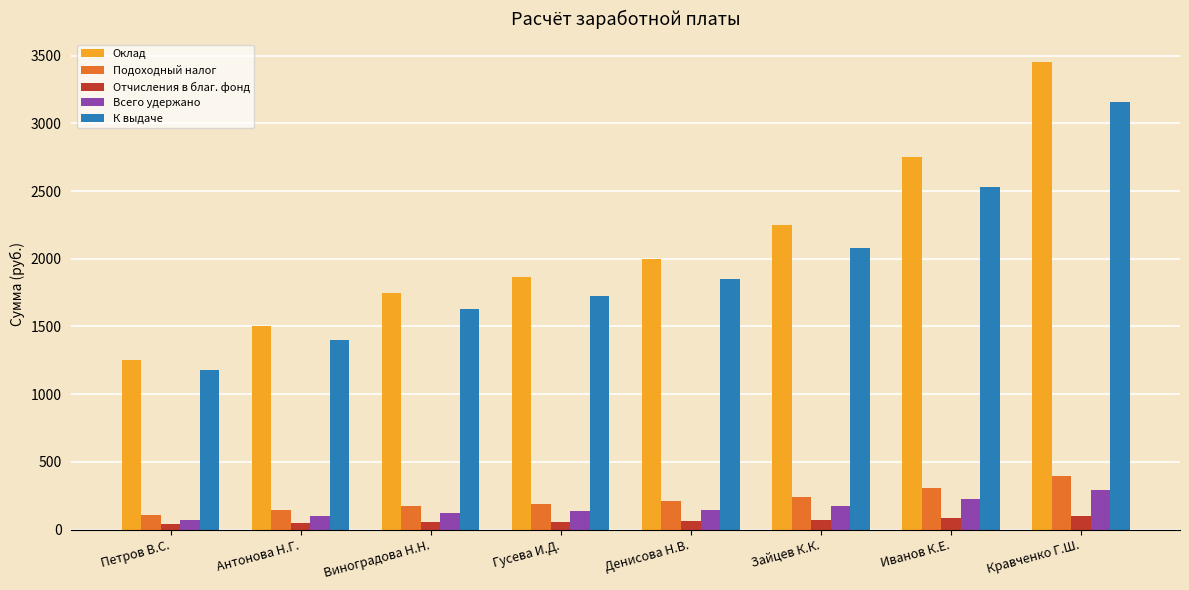

What is the difference between the second highest and minimum values in the Всего удержано series?

150.0